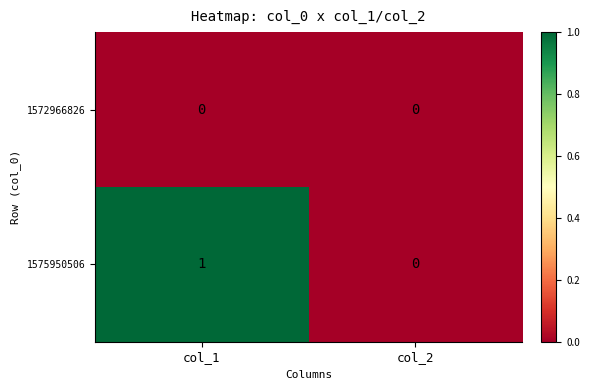

What is the total value across all series at col_1?

1